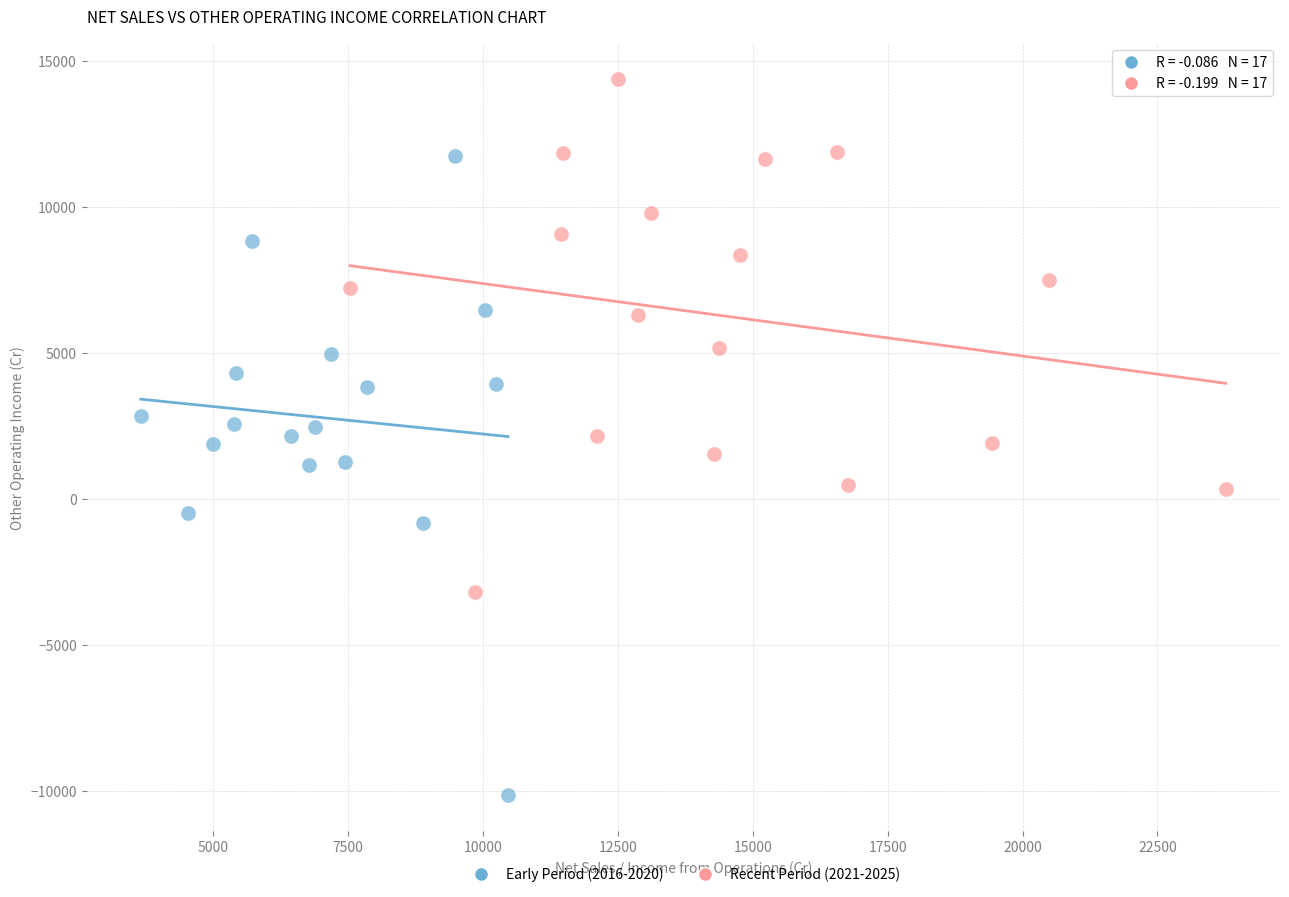

Which series contains the highest Y value?

Recent Period (2021-2025)